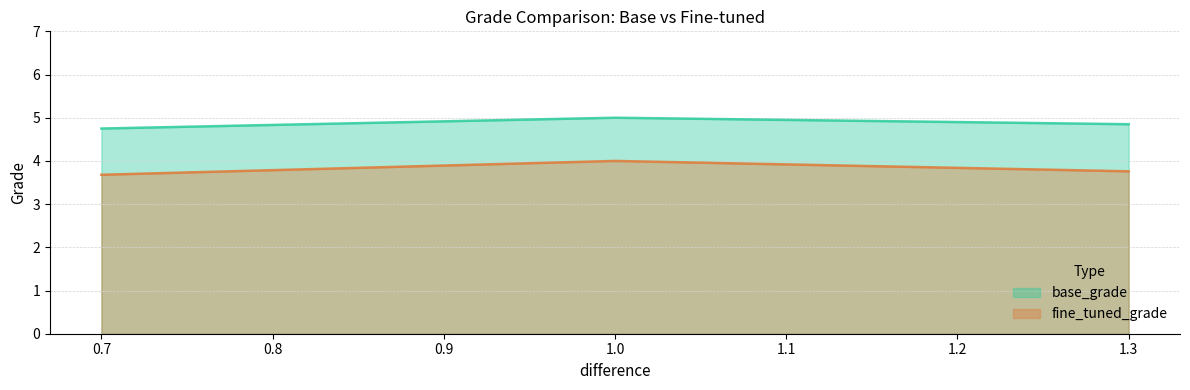

Which series has the largest total across all categories?

base_grade